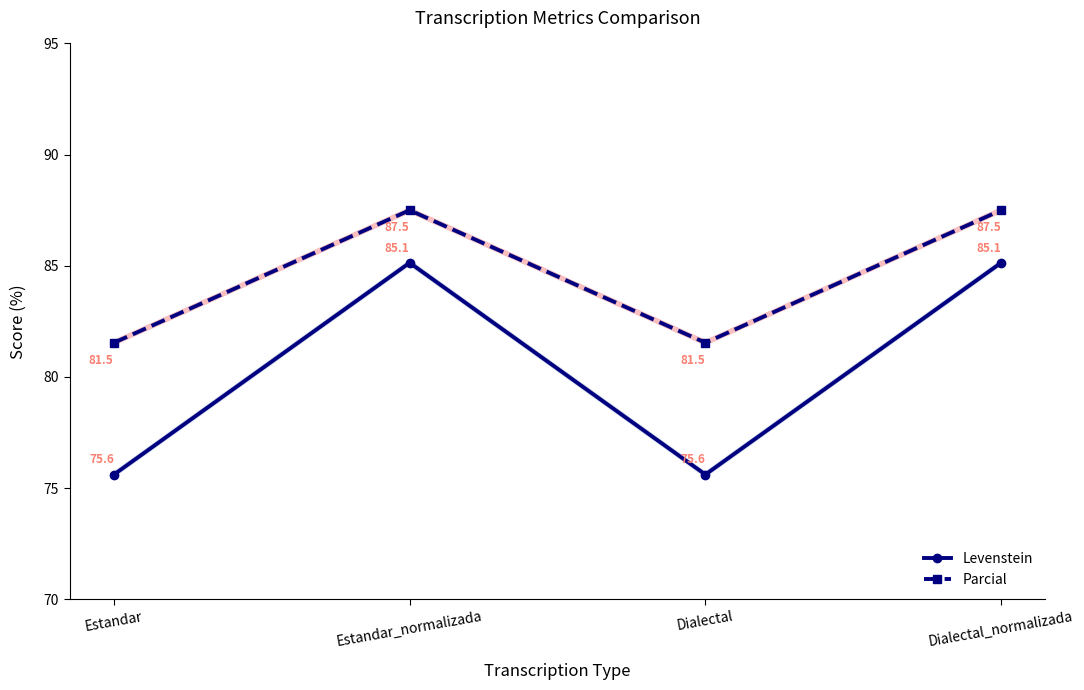

Which series has the largest total across all categories?

Parcial